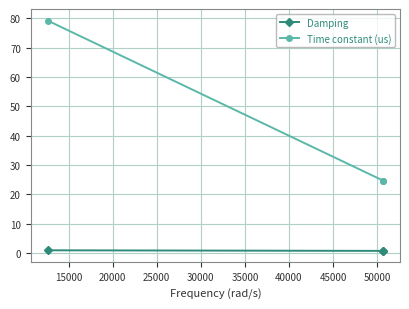

Which series has the largest range (max minus min)?

Time constant (us)